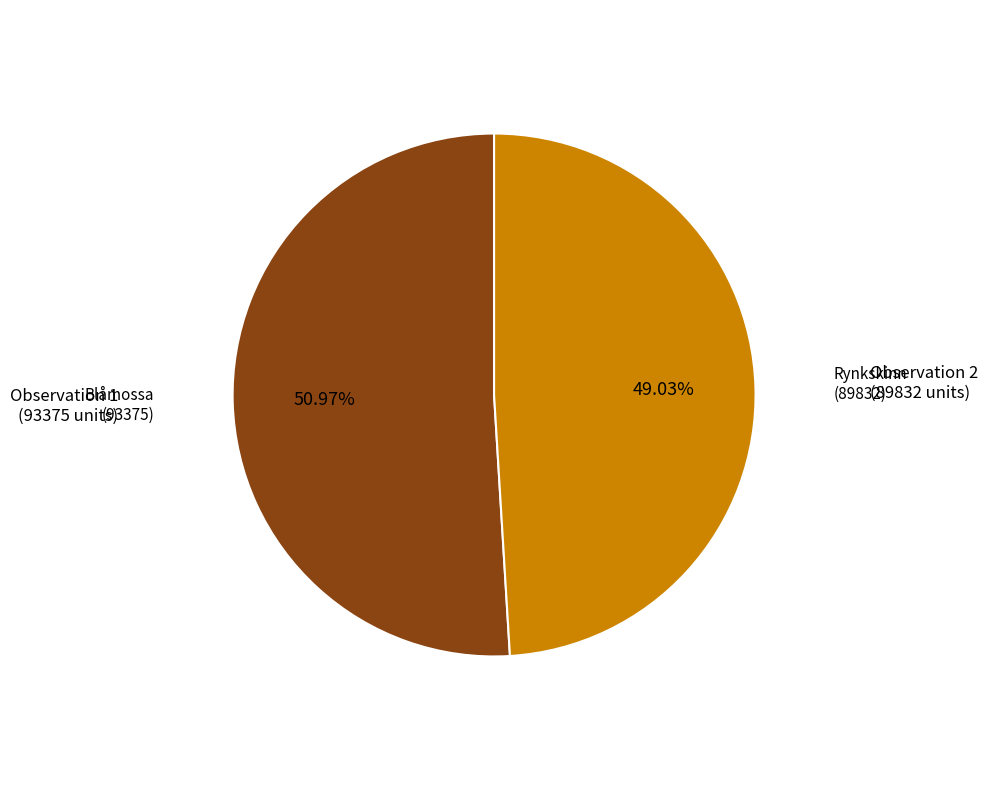

Between Rynkskinn and Blåmossa, which is larger?

Blåmossa